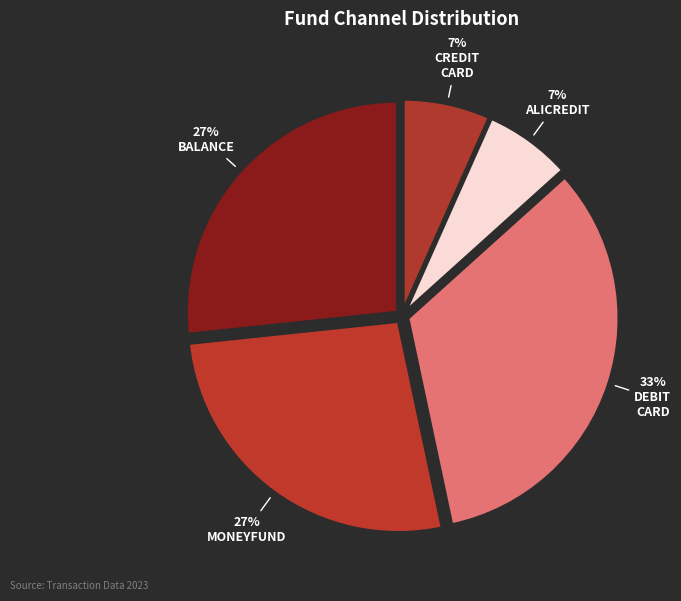

How many segments does this pie chart have?

5